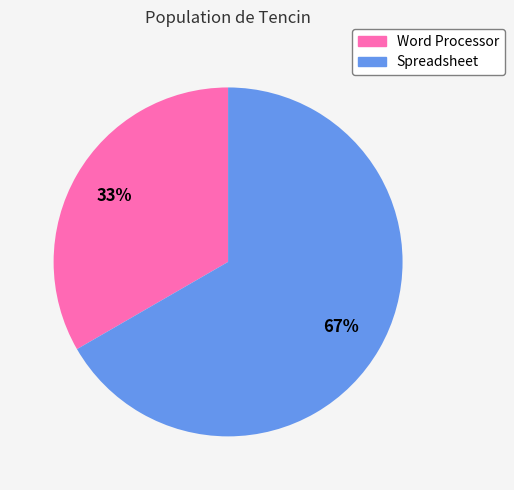

To the nearest percent, what is the combined percentage of Spreadsheet and Word Processor?

100%